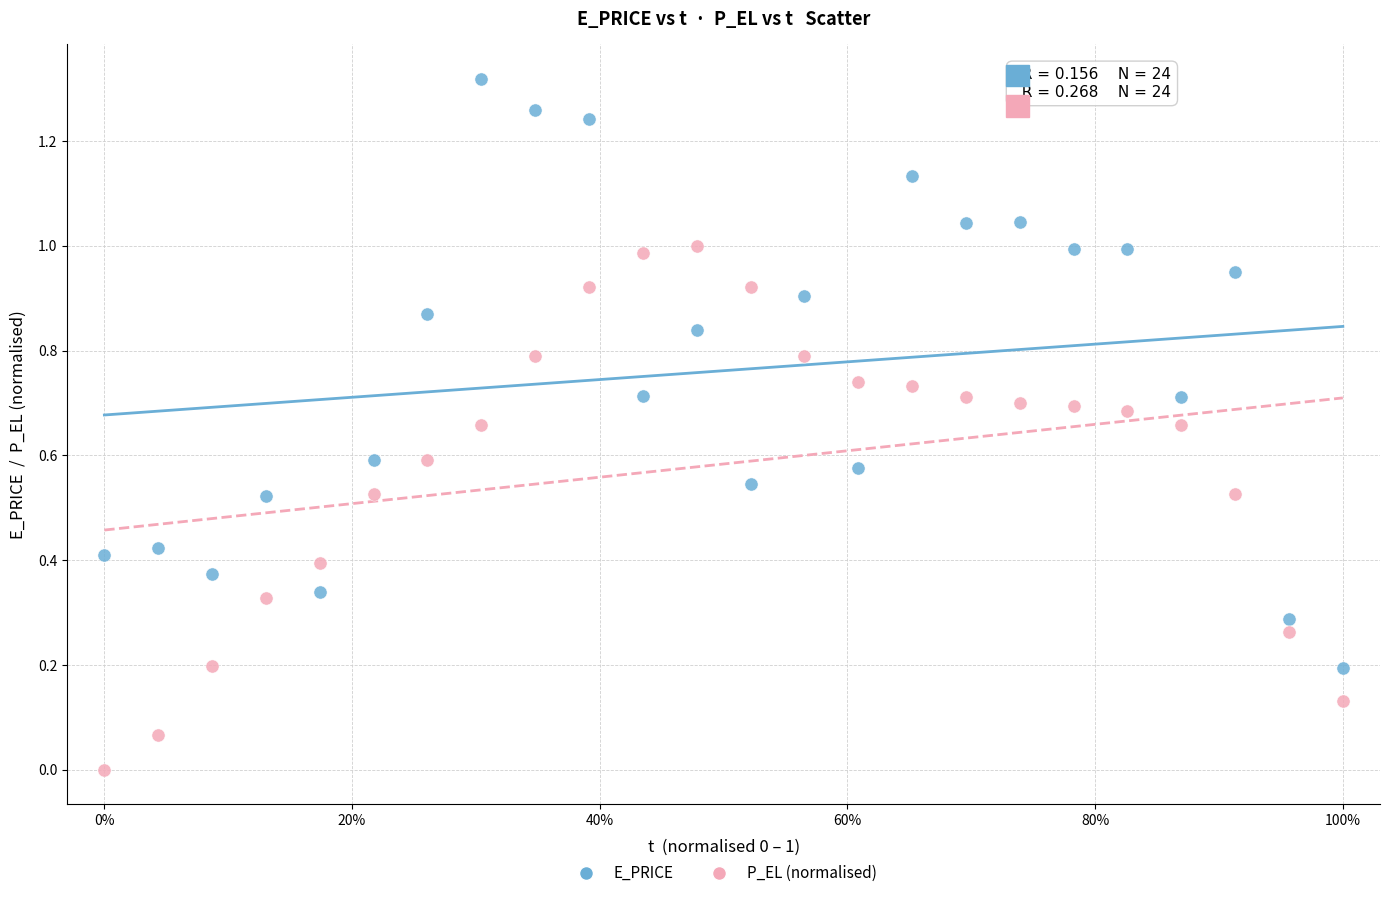

Which series has the largest Y range (max minus min)?

E_PRICE